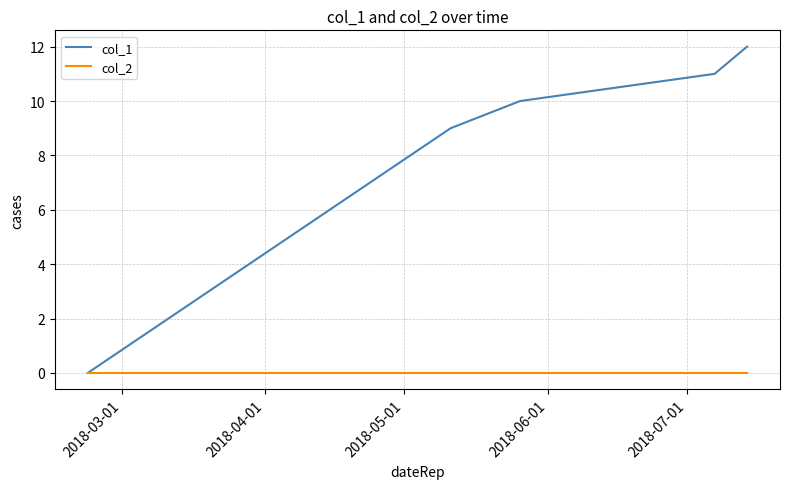

What is the sum of all col_1 values?

42